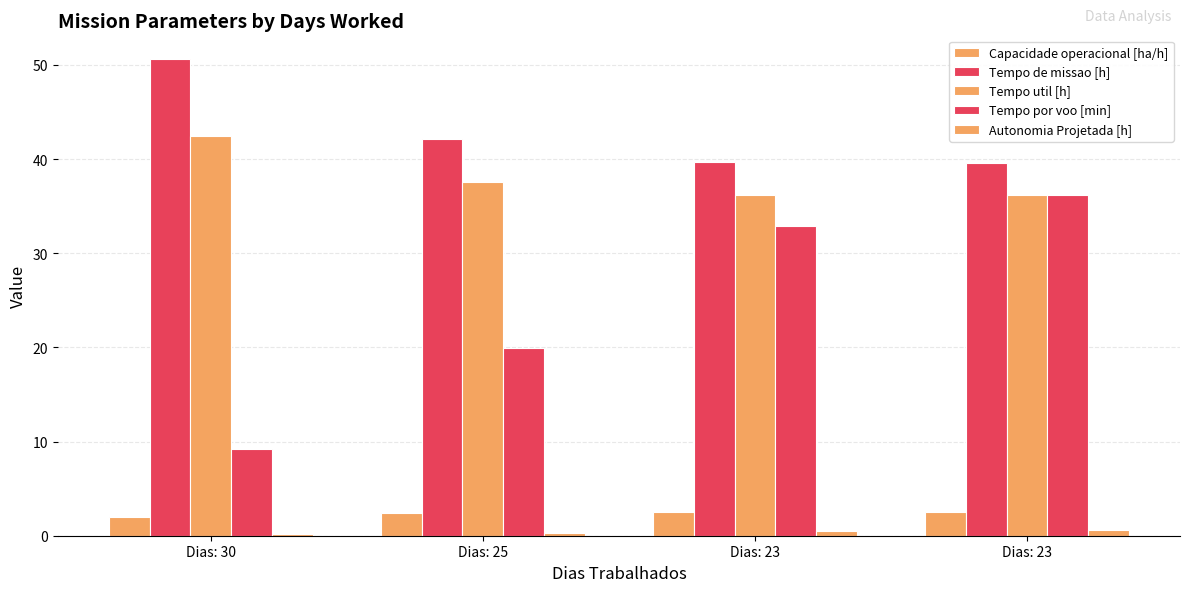

True or false: Tempo util [h] has a value of 75.4 at Dias: 30.

False